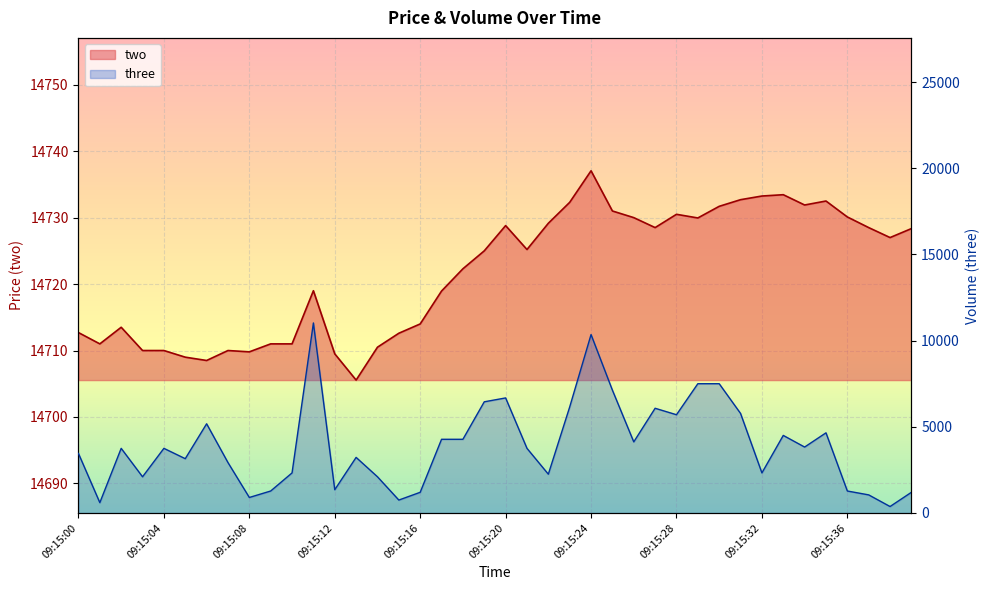

What is the value of the two point at the 5th from the left?

14710.0